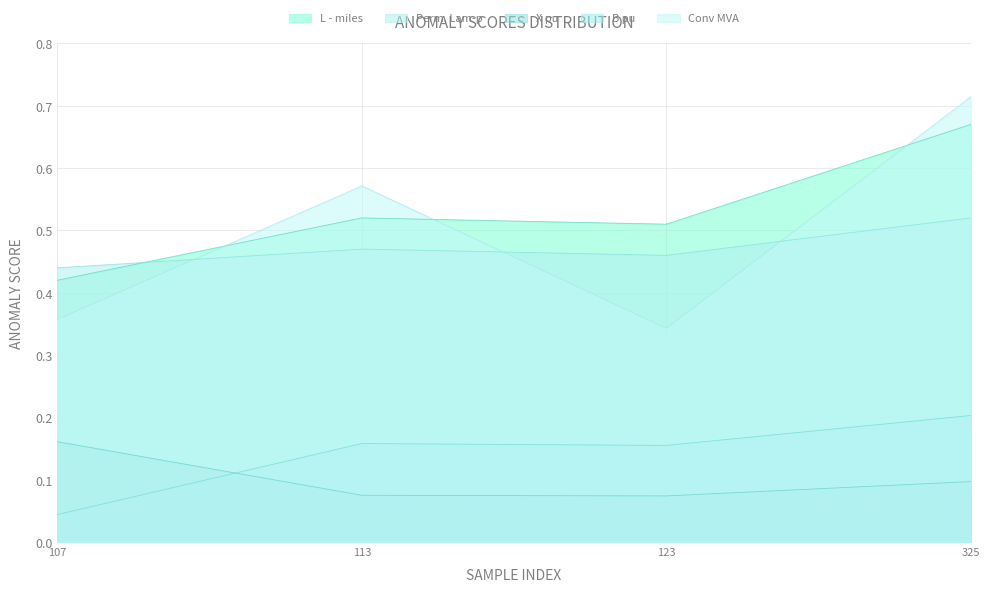

Is it true that Perm. Lam-p equals 0.2 at 107?

False